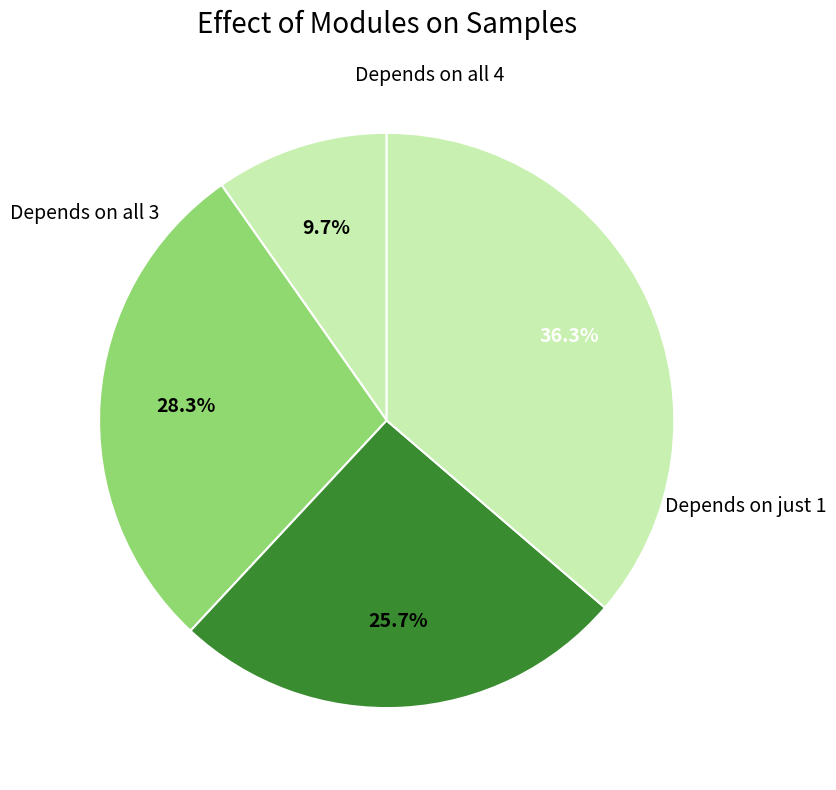

Is there any slice that represents more than half of the pie?

No